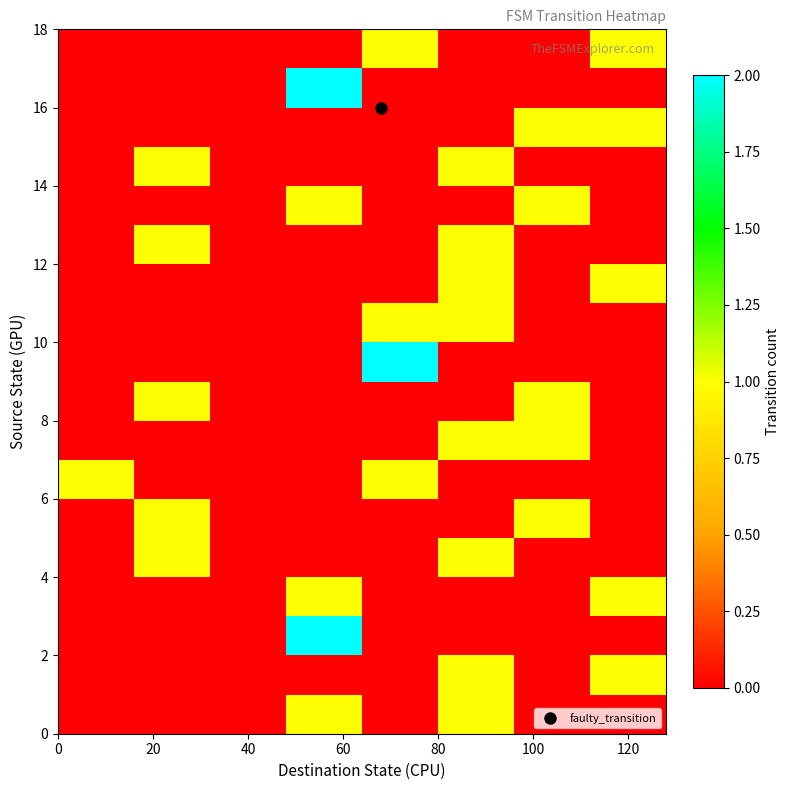

How many data points does each series have?

8